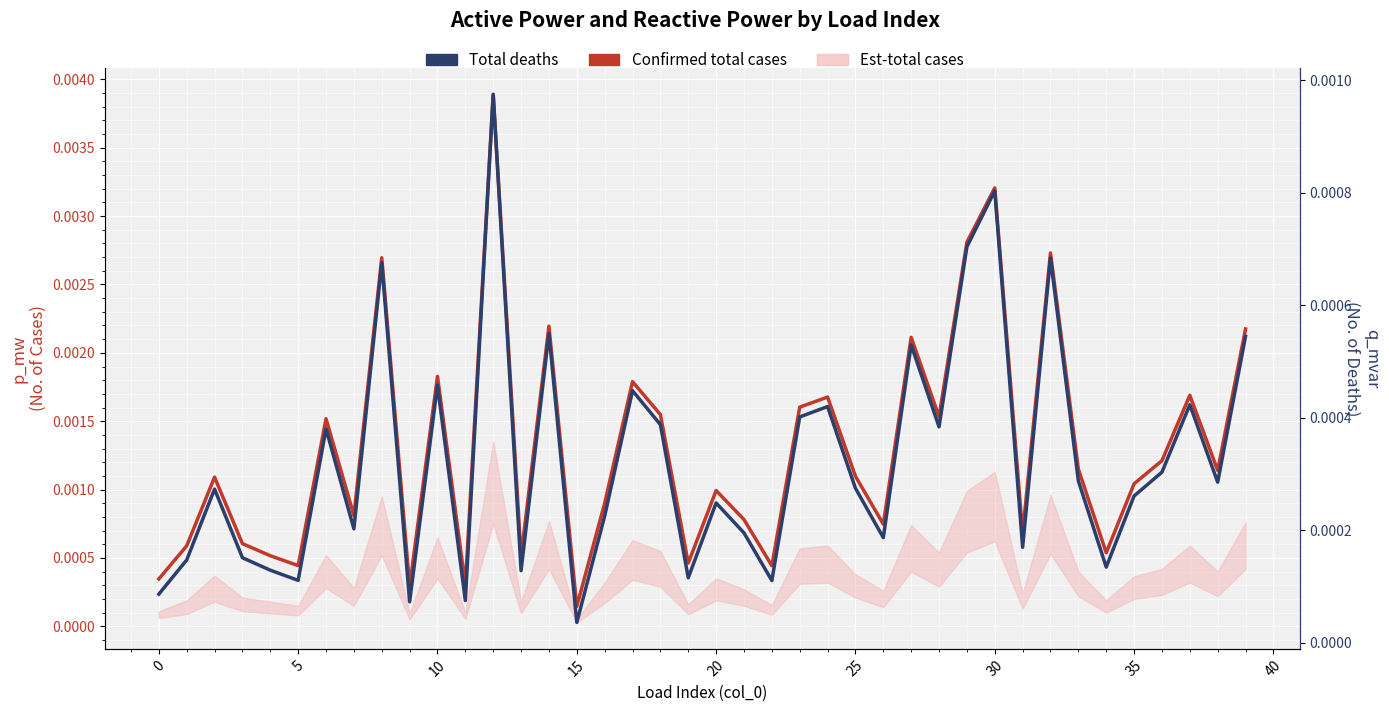

Which series changed the most between 10 and 35?

Confirmed total cases